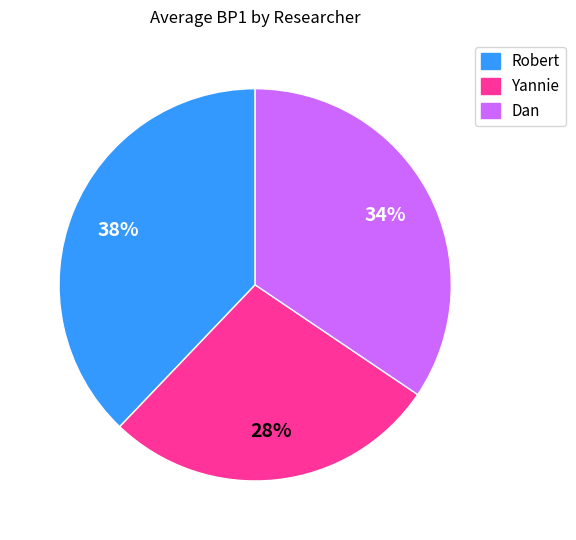

Is there a majority slice in this chart?

No